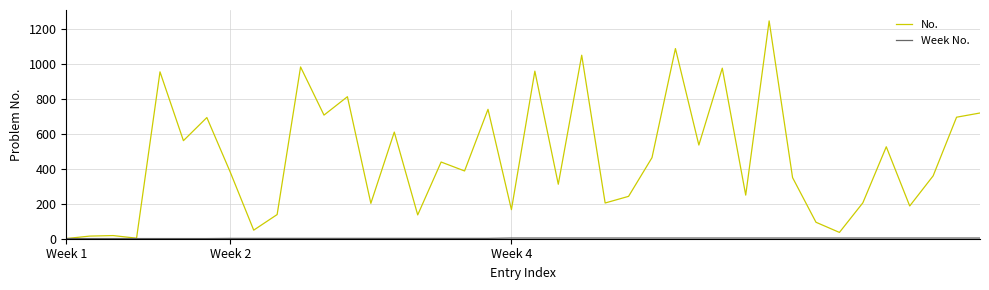

What is the maximum value for No.?

1244